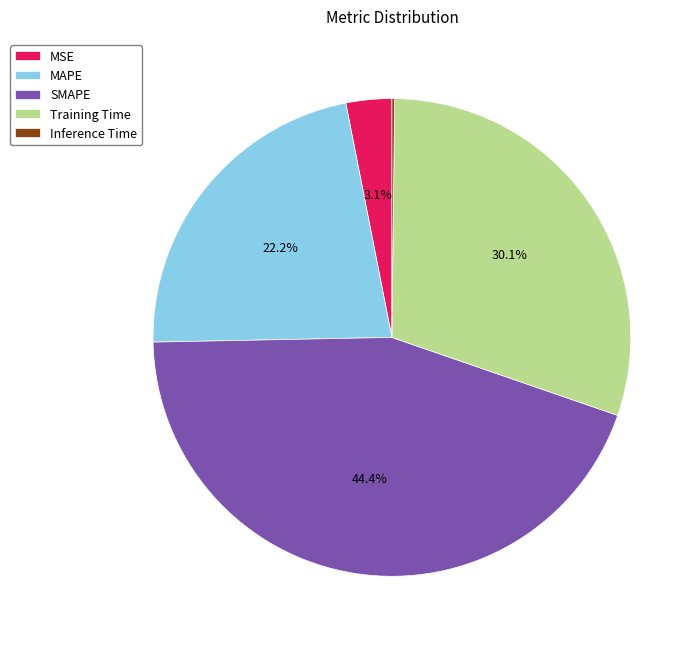

Is SMAPE the majority of the pie?

No